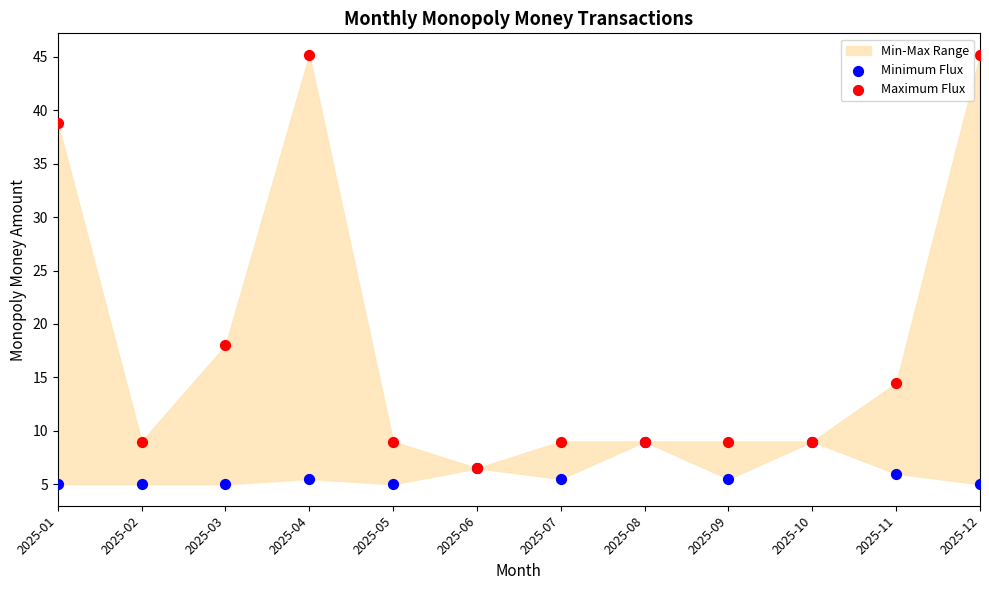

In the Maximum Flux series, what Y value is closest to 25?

18.0